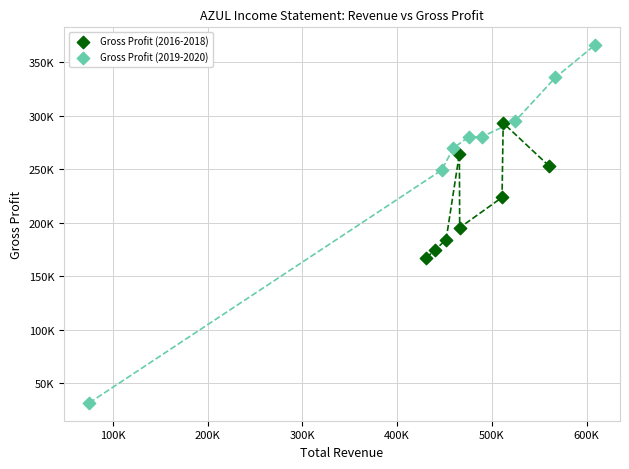

Which series has the widest spread of Y values?

Gross Profit (2019-2020)